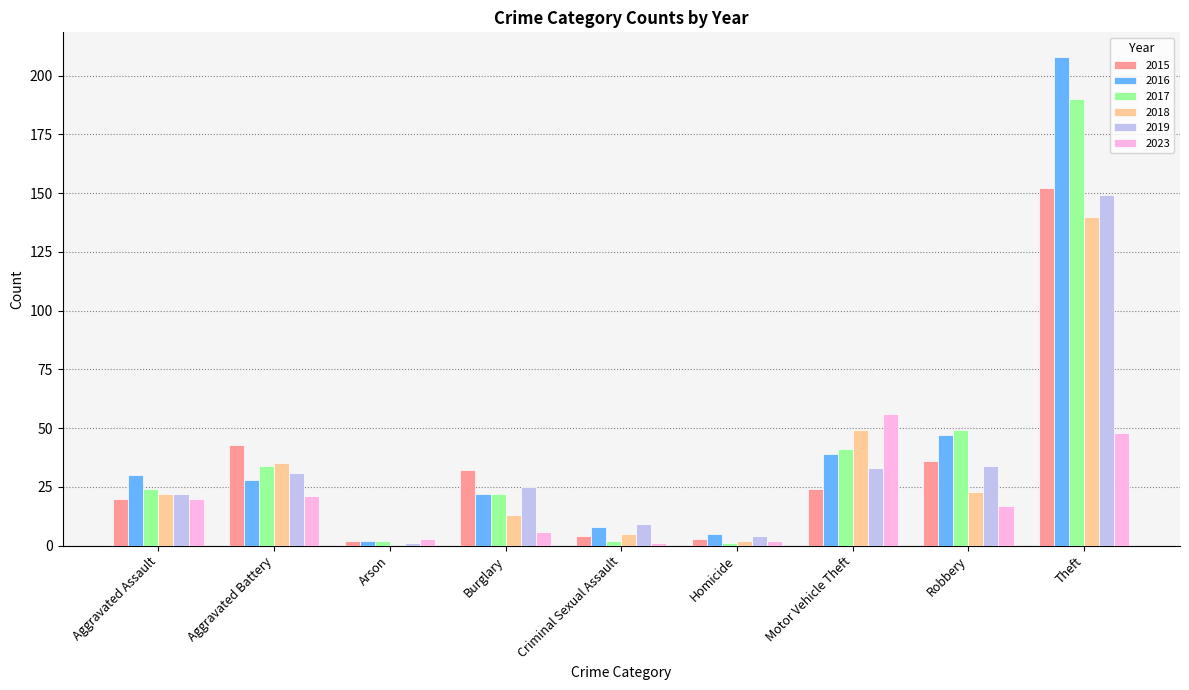

Which series changed the most between Aggravated Assault and Theft?

2016